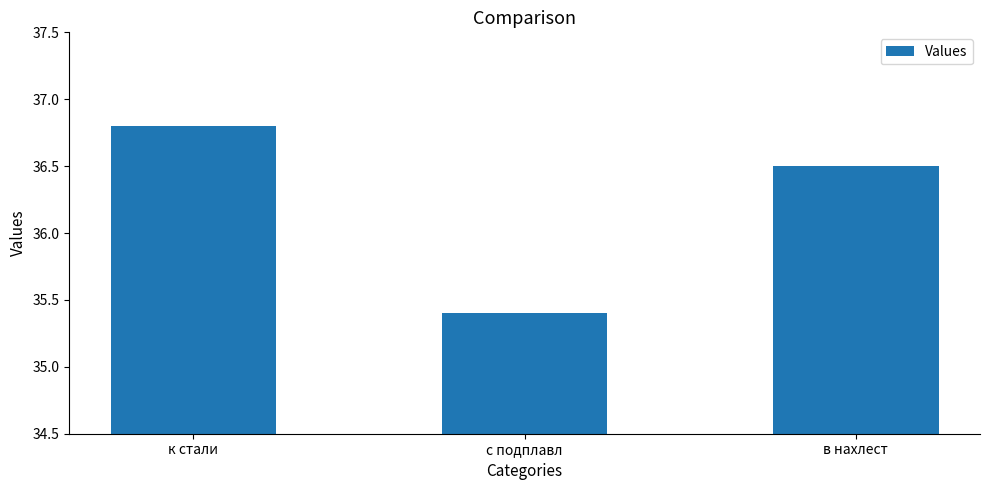

List the labels in order of value, smallest first.

с подплавл, в нахлест, к стали